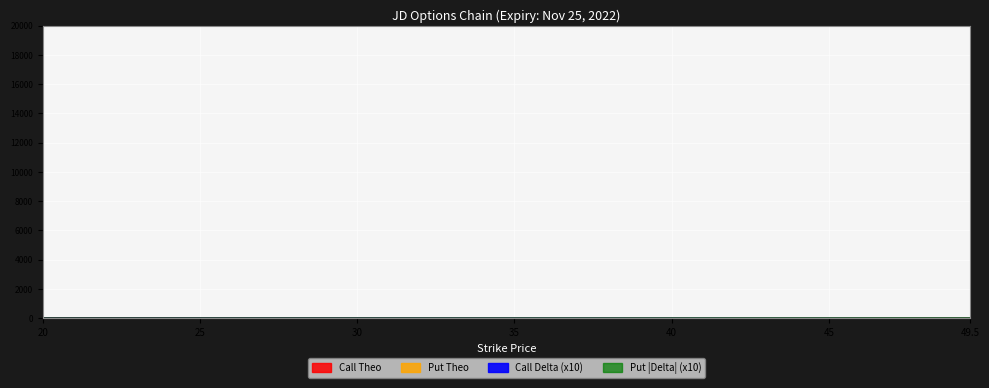

True or false: Put Theo has a value of 1.5 at 41.5.

False